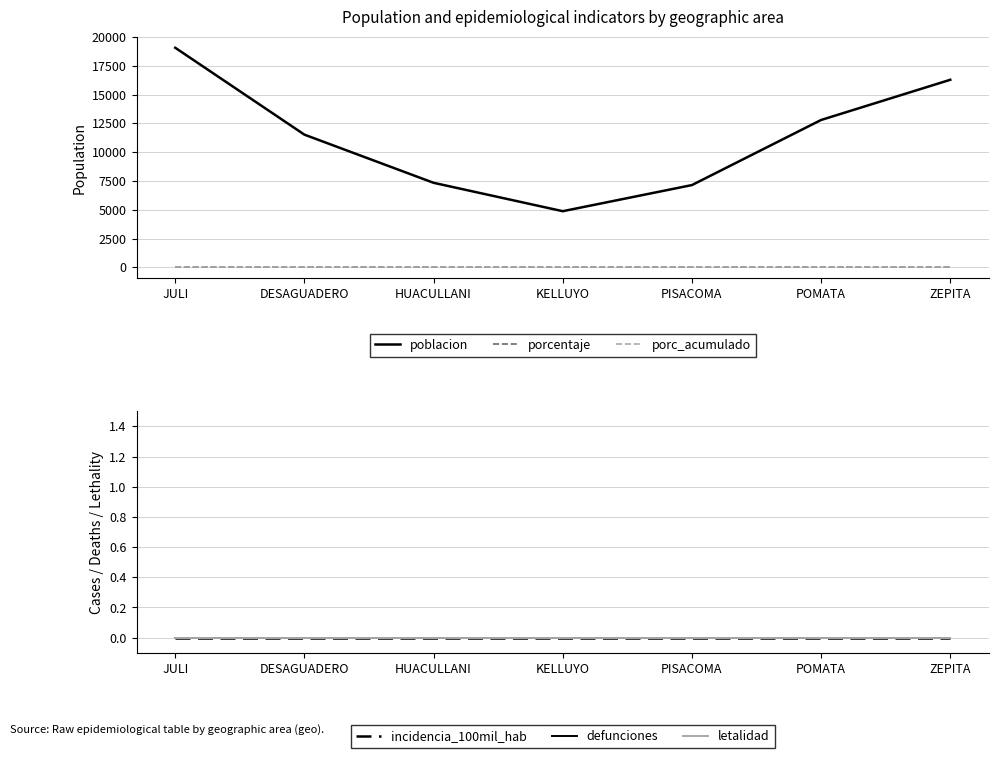

Which category has the lowest value in the letalidad series?

JULI